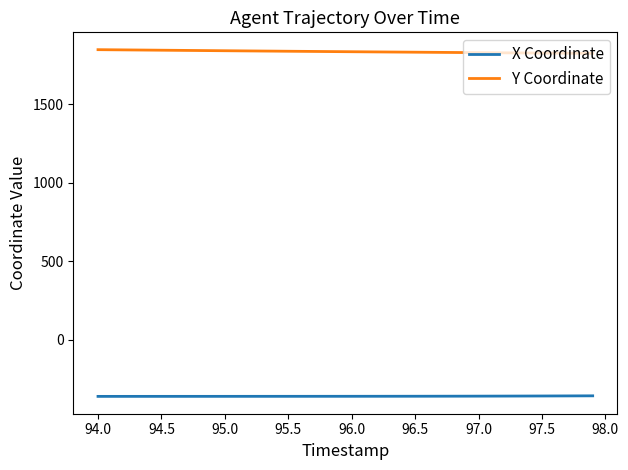

What is the highest value of the Y Coordinate series?

1845.9